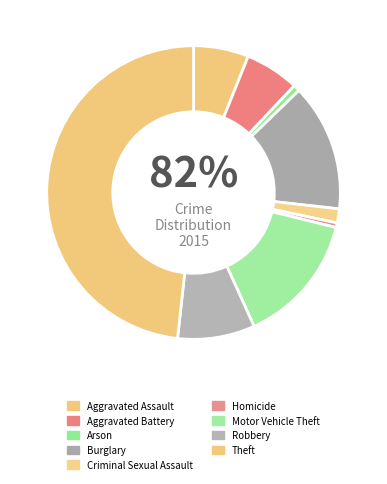

To the nearest percent, what portion does Arson represent?

1%